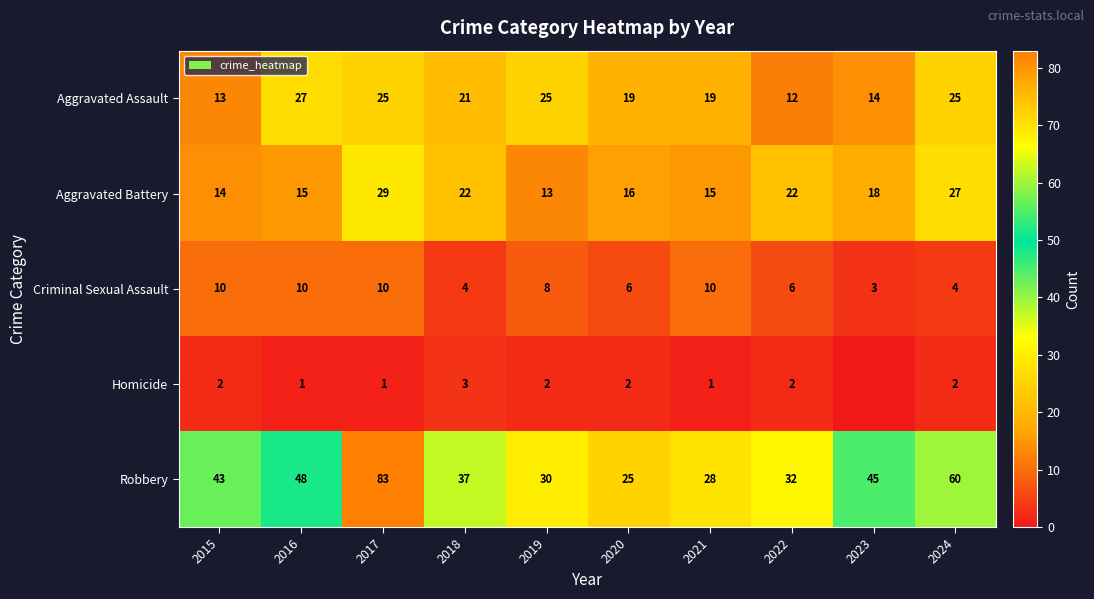

Rank the series at 2024 from highest to lowest value.

Robbery, Aggravated Battery, Aggravated Assault, Criminal Sexual Assault, Homicide